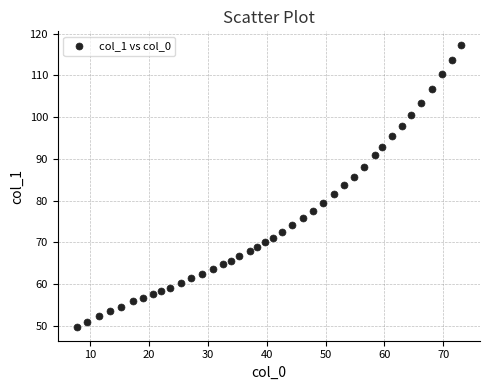

What is the range of Y values (max minus min)?

67.3